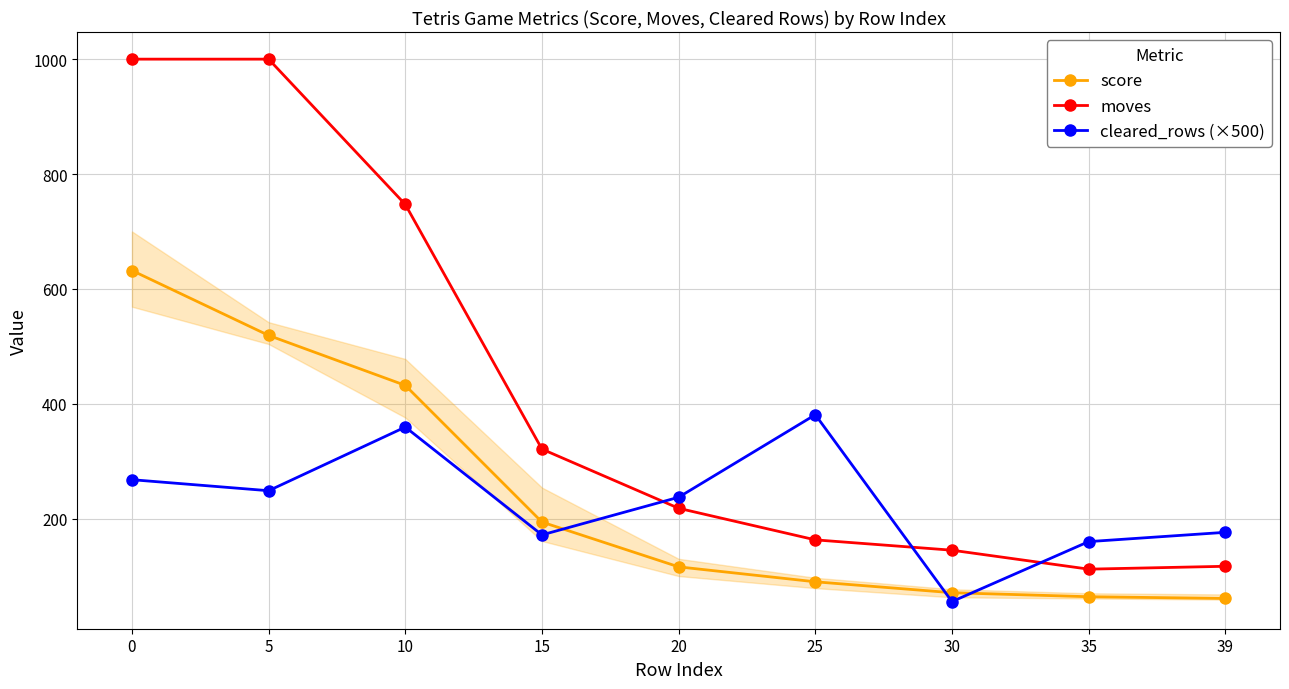

Reading left to right, list all the values displayed in this chart.

score: 0=632.0	5=519.0	10=432.0	15=194.0	20=116.0	25=90.0	30=71.0	35=64.0	39=61.0
moves: 0=1000.0	5=1000.0	10=747.0	15=321.0	20=218.0	25=163.0	30=145.0	35=112.0	39=117.0
cleared_rows (×500): 0=267.8	5=248.6	10=359.4	15=171.7	20=237.2	25=380.9	30=55.5	35=160.0	39=176.1